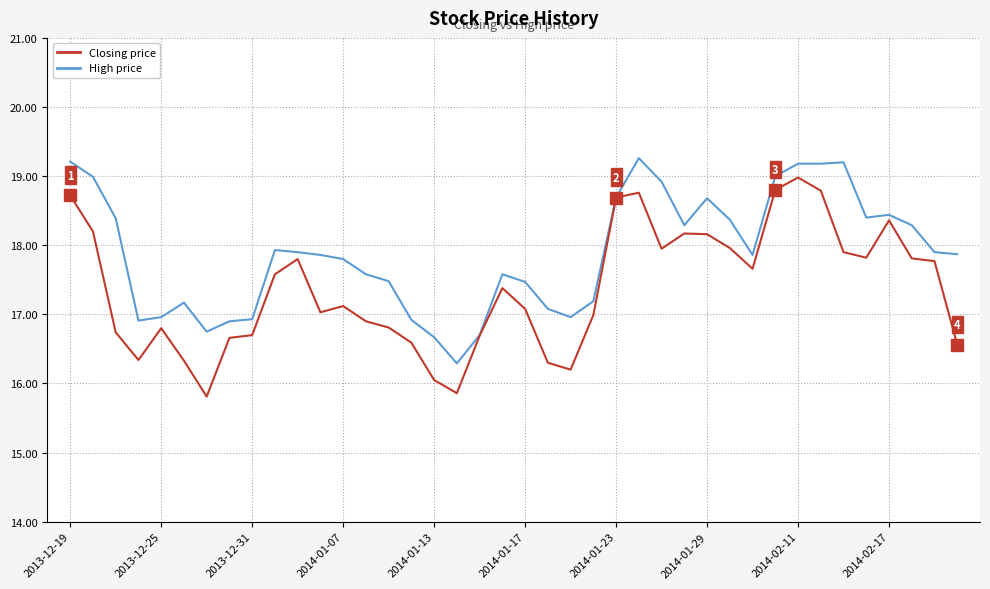

What is the minimum value shown in the chart?

15.8